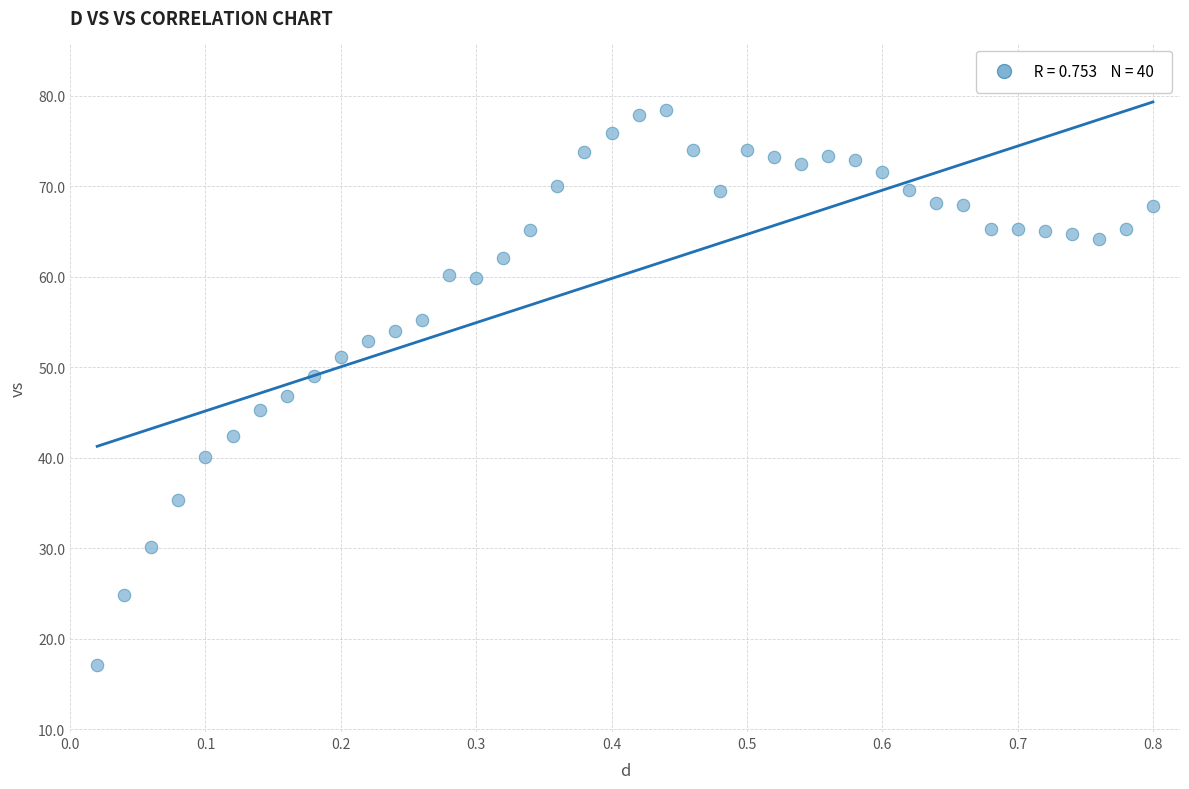

What is the range of X values (max minus min)?

0.8